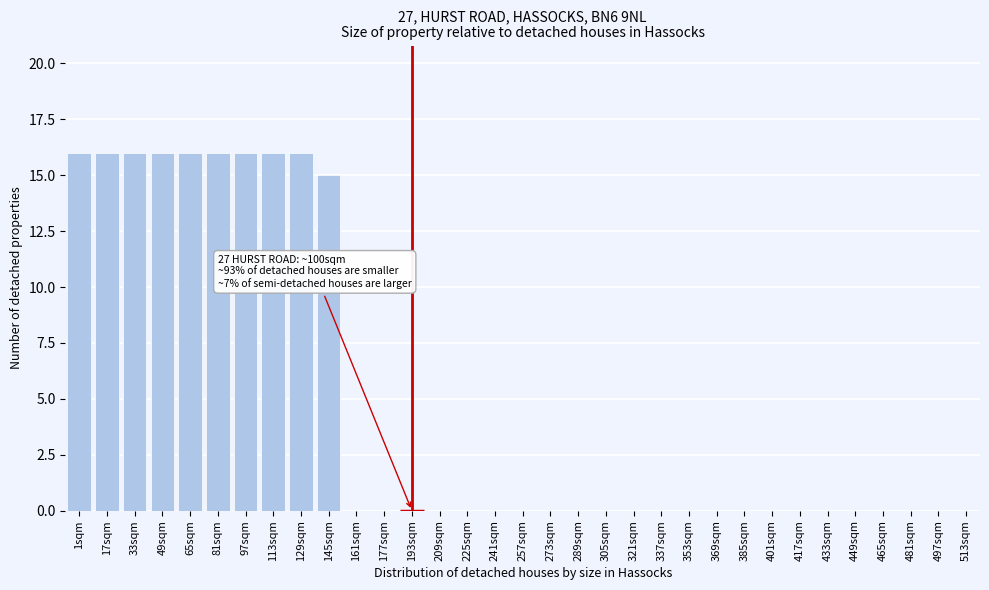

What is the maximum value shown in the chart?

16